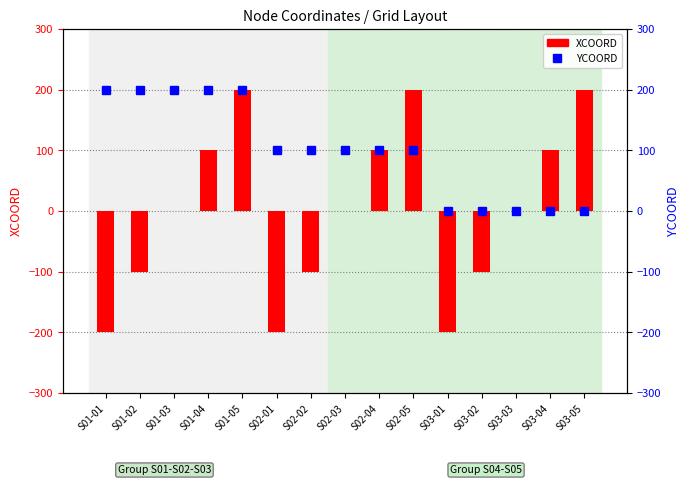

How many values in YCOORD are above zero?

10